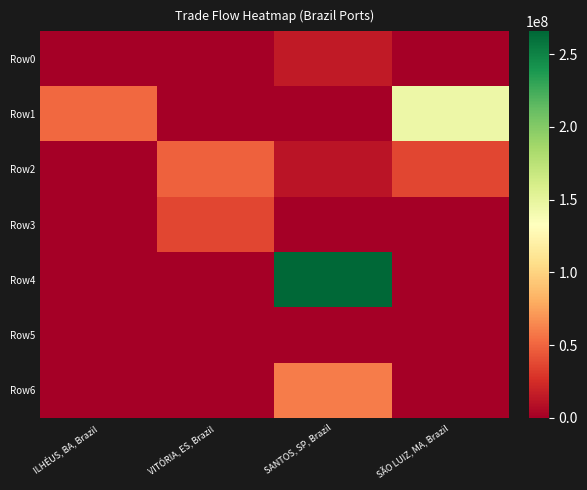

Count the number of data series in this chart.

7